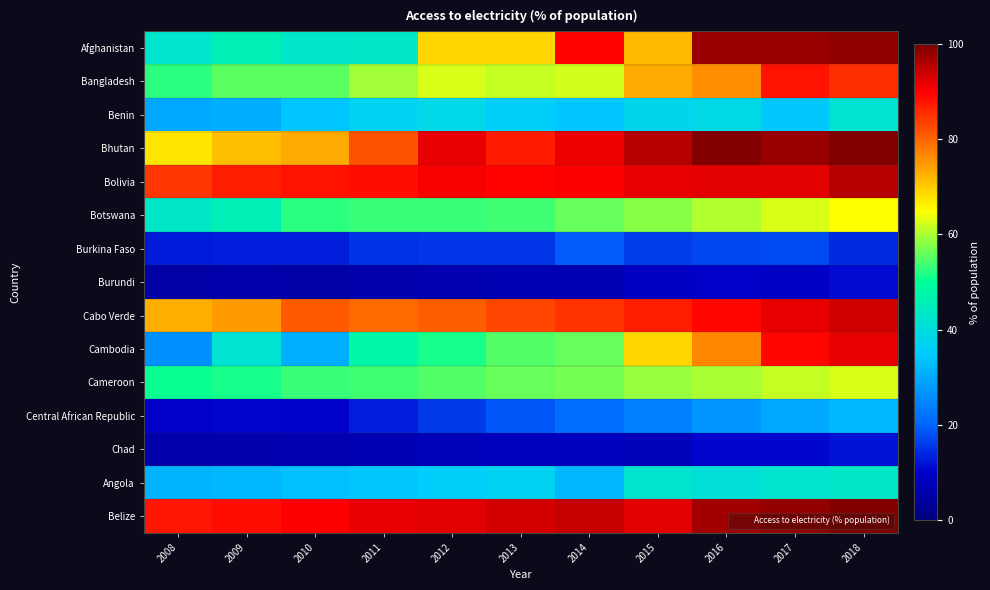

List the series in order of their peak value, highest first.

Bhutan, Belize, Afghanistan, Bolivia, Cabo Verde, Cambodia, Bangladesh, Botswana, Cameroon, Angola, Benin, Central African Republic, Burkina Faso, Chad, Burundi